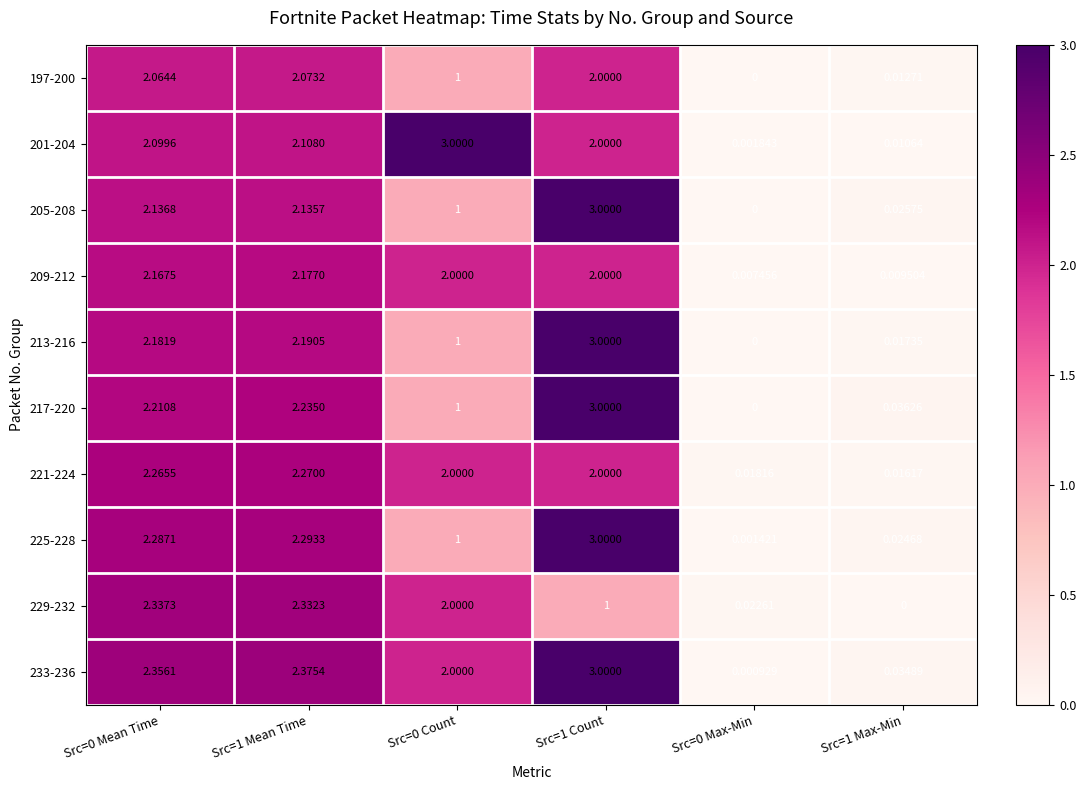

Is the value of 233-236 at Src=0 Mean Time greater than the value of 213-216 at Src=1 Count?

No